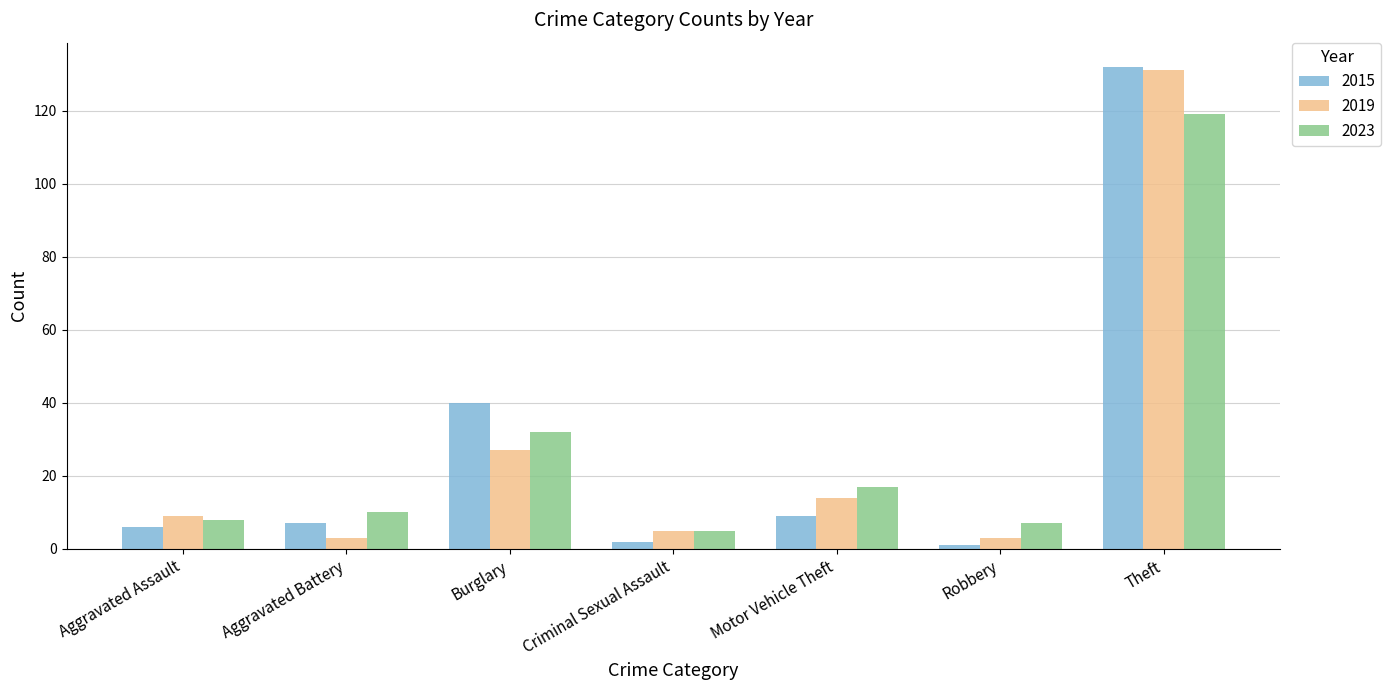

Is the value of 2019 at Theft greater than the value of 2023 at Motor Vehicle Theft?

Yes